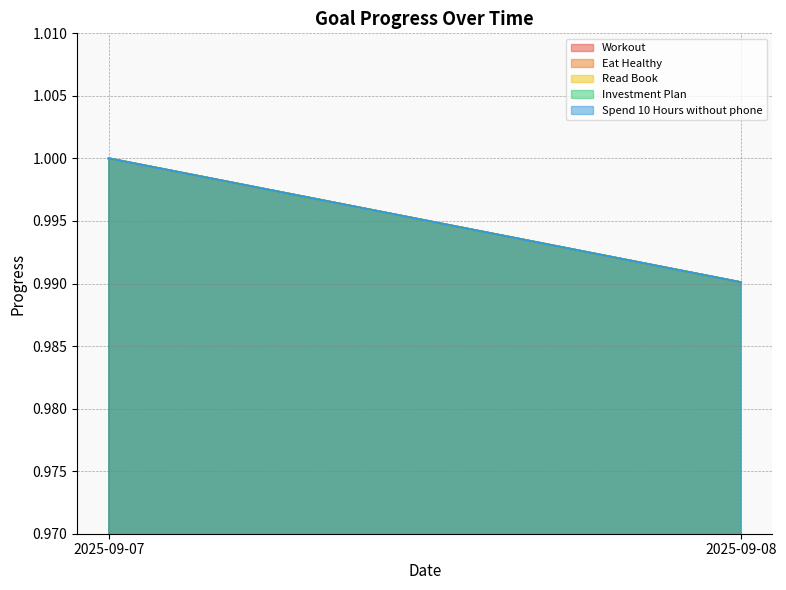

List the series in order of their peak value, lowest first.

Workout, Eat Healthy, Read Book, Investment Plan, Spend 10 Hours without phone